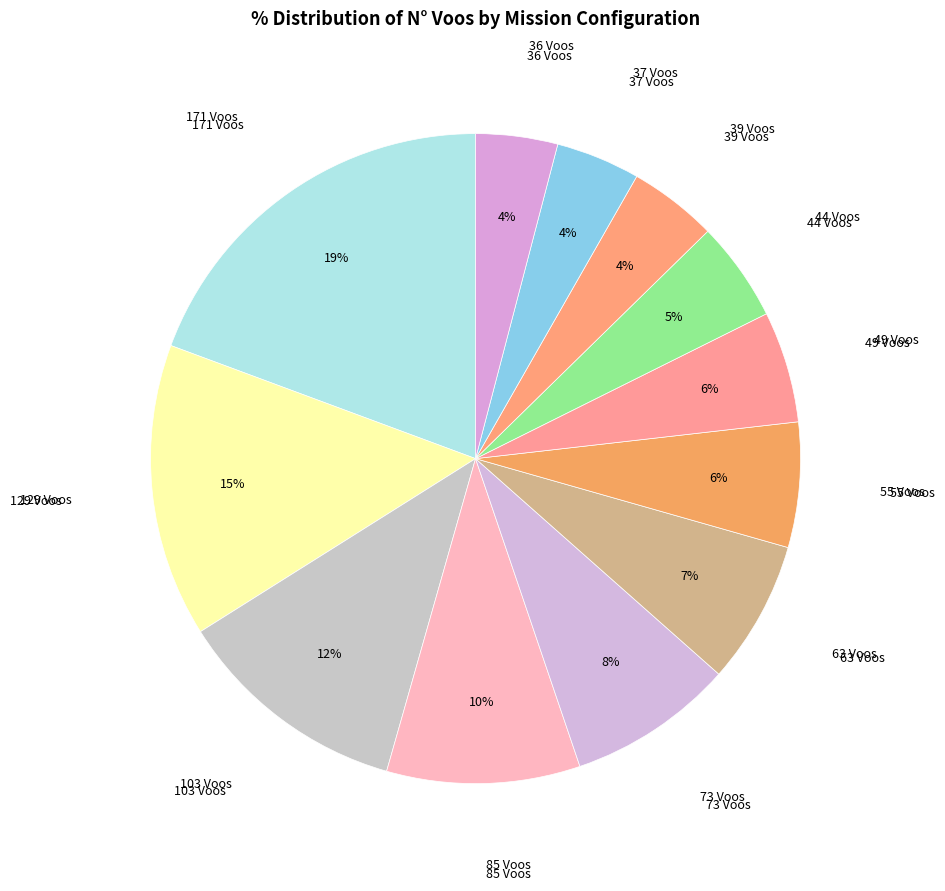

How many segments does this pie chart have?

12